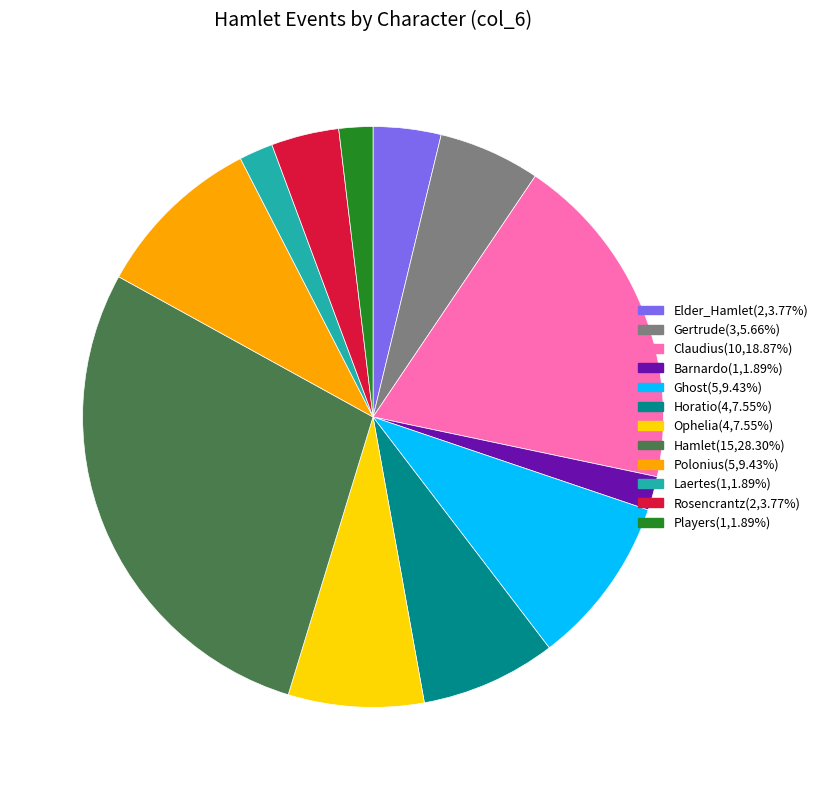

Between Ghost and Barnardo, which is larger?

Ghost